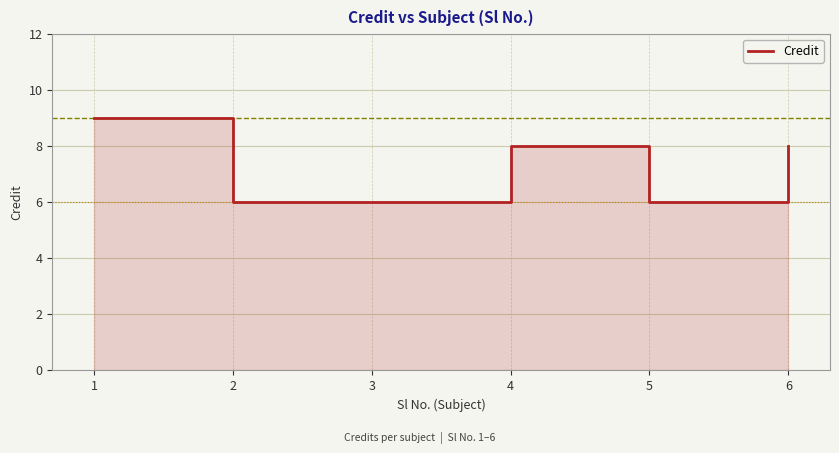

At which label does the data first exceed 8?

1